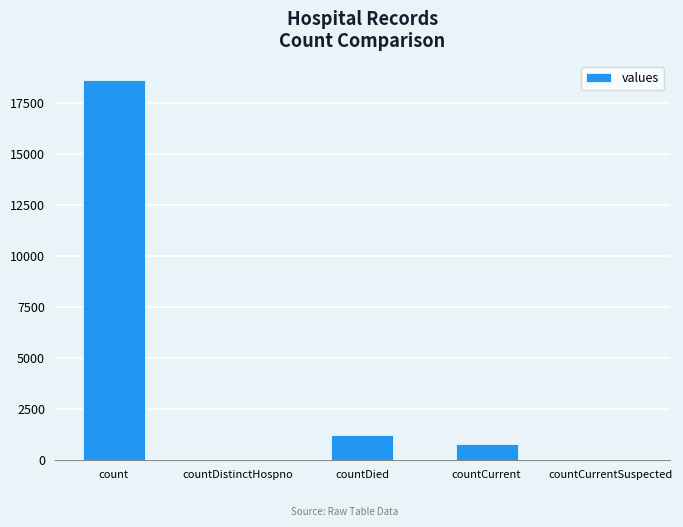

Is it true that the value at countDied is 1250?

True